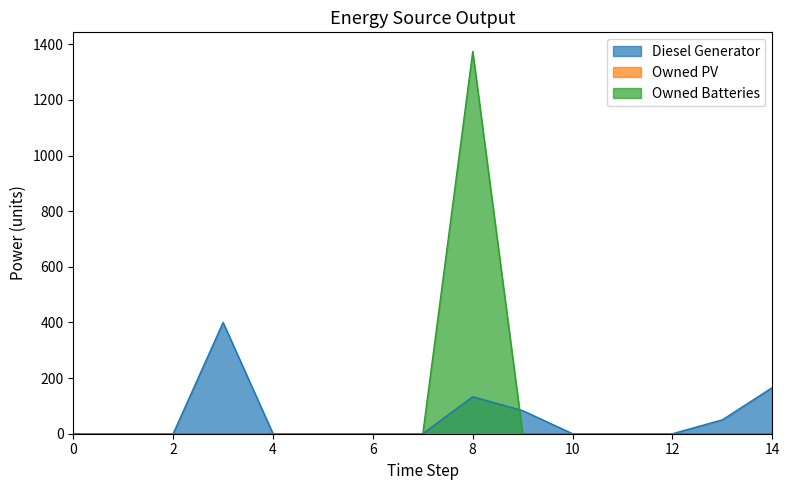

What is the average value of the Owned Batteries series?

91.6